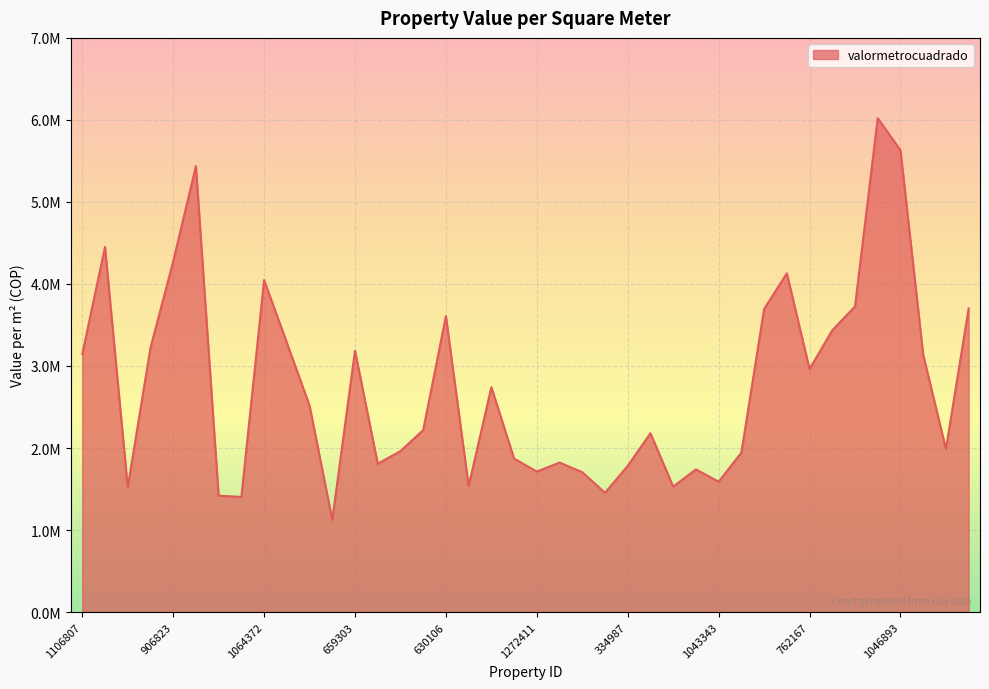

Is this an area chart (filled region under the line)?

Yes